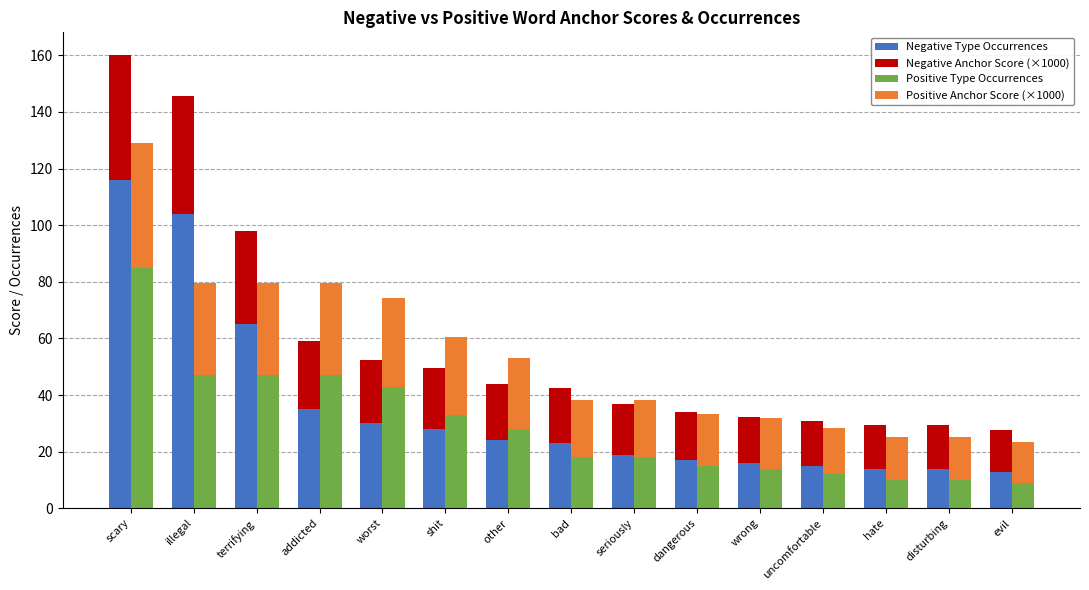

Read the Negative Anchor Score (×1000) value at shit.

21.7